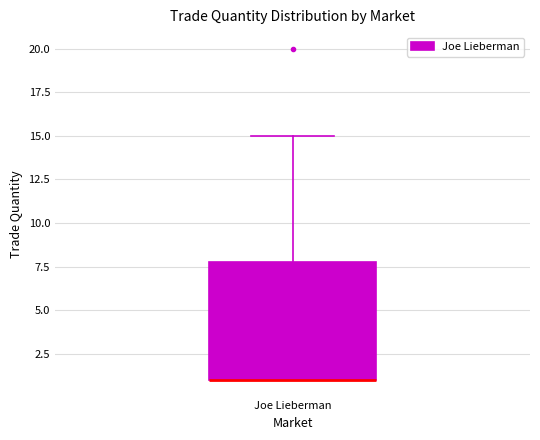

Transcribe this box plot: give where the median line is, the range the box spans, and where the two whiskers end, as read against the y-axis. The values are not printed on the chart, so give them approximately, as read against the axis.

median 1 (drawn on the box's lower edge), box 1 to 8, whiskers 1 to 15